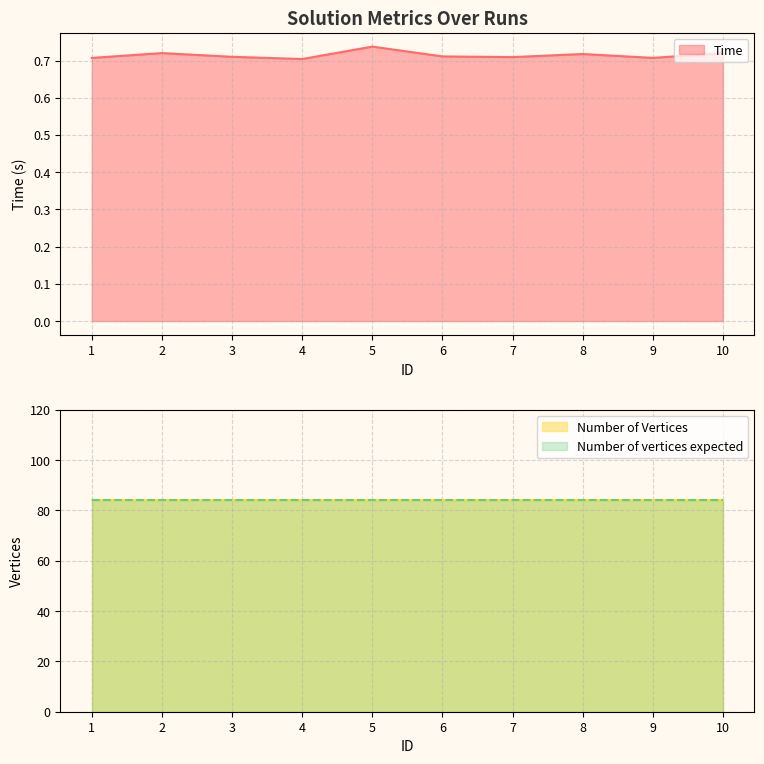

List the labels in order of Number of Vertices value, largest first.

1, 2, 3, 4, 5, 6, 7, 8, 9, 10